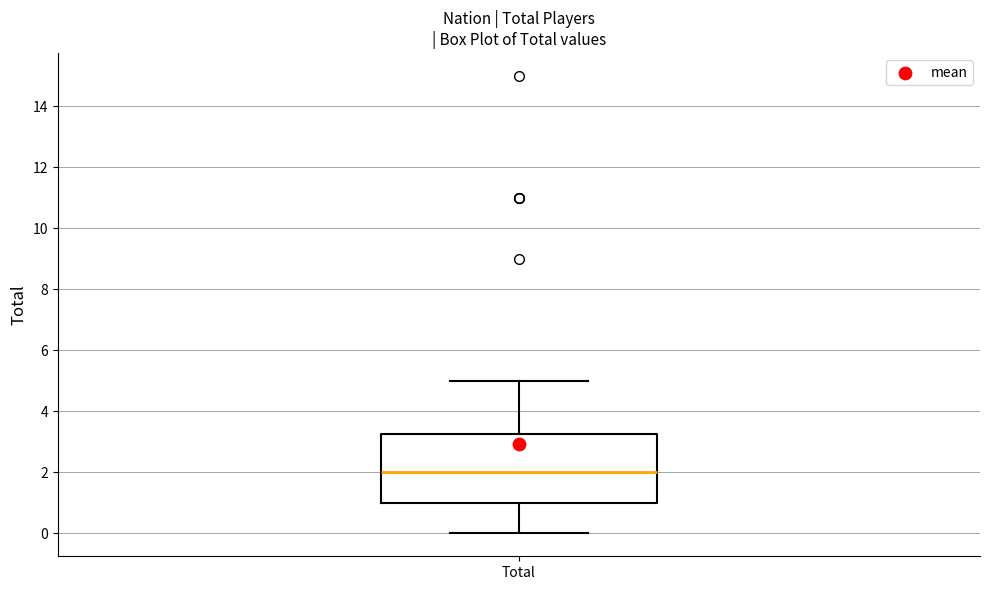

Read this box plot against the y-axis: the position of the median line, the range covered by the box, and the ends of both whiskers. The values are not printed on the chart, so give them approximately, as read against the axis.

median 2.0, box 1.0 to 3.2, whiskers 0.0 to 5.0